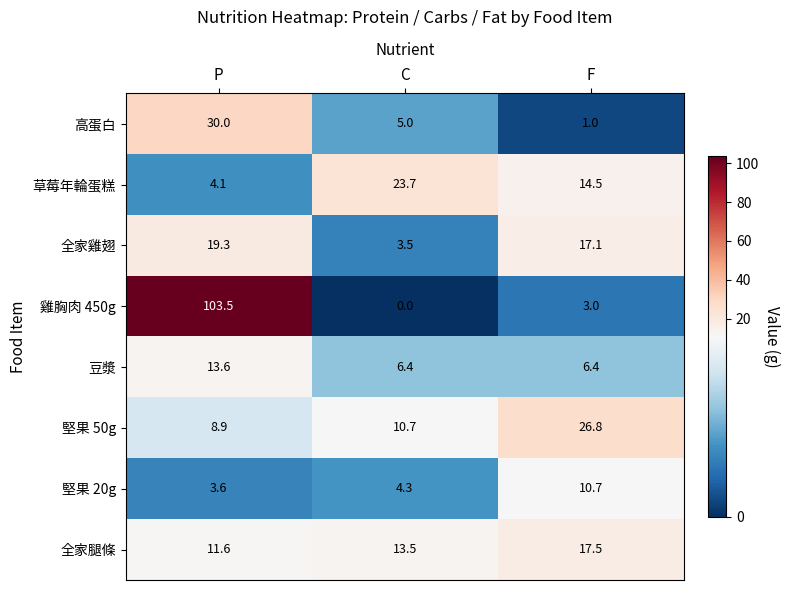

True or false: 堅果 20g has a value of 1.8 at P.

False